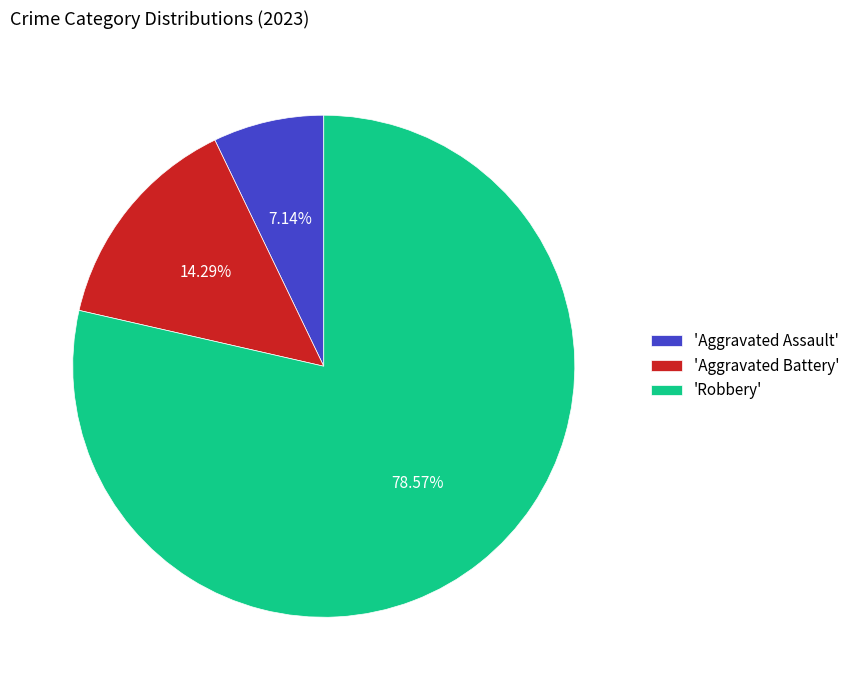

Does any single category account for the majority?

Yes